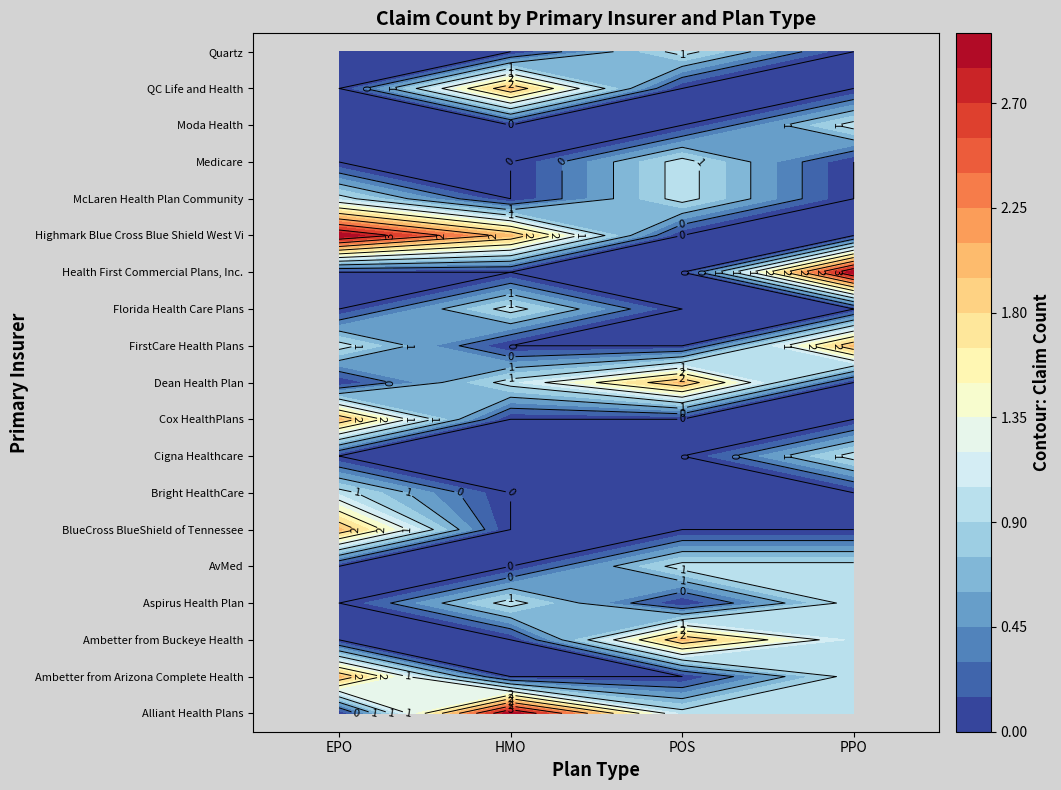

Which label corresponds to the smallest value in the chart?

EPO